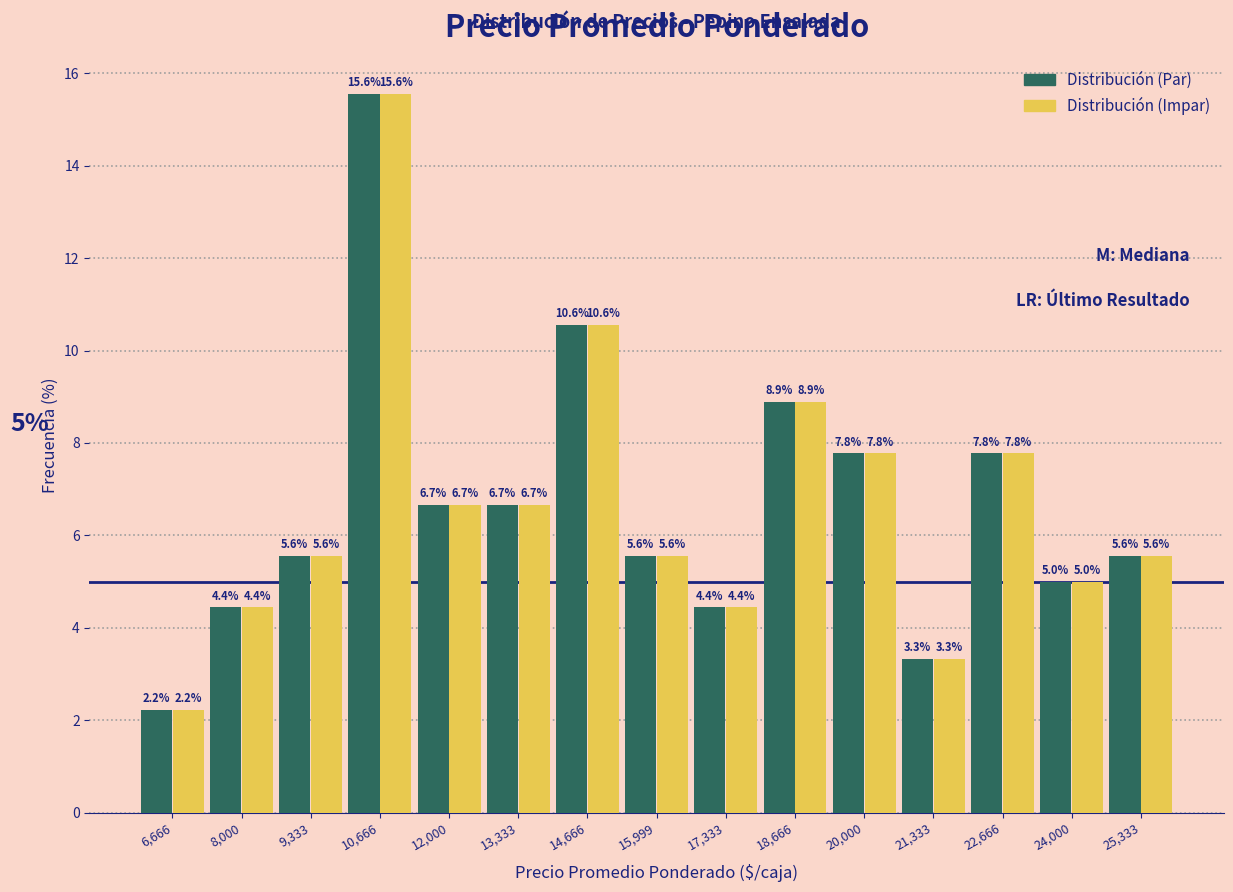

At which category is the sum across all series the highest?

10,666